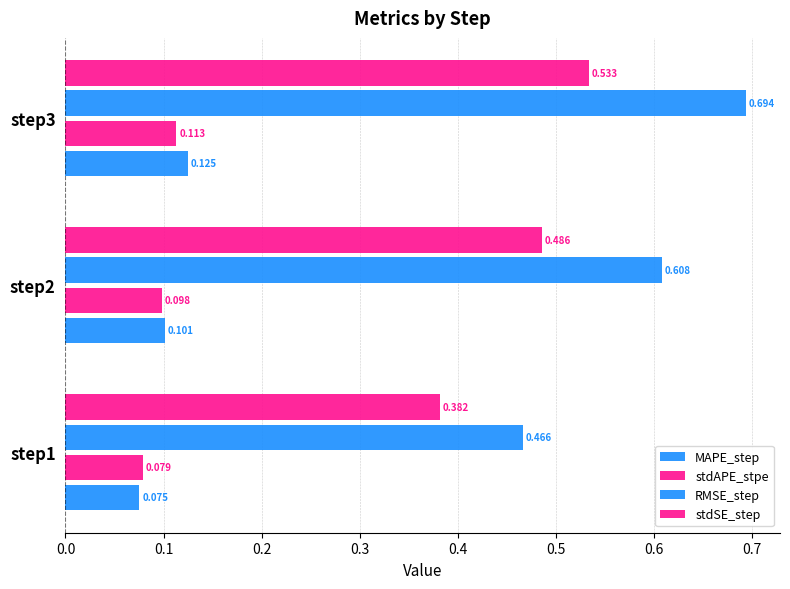

How many distinct data groups are displayed?

4